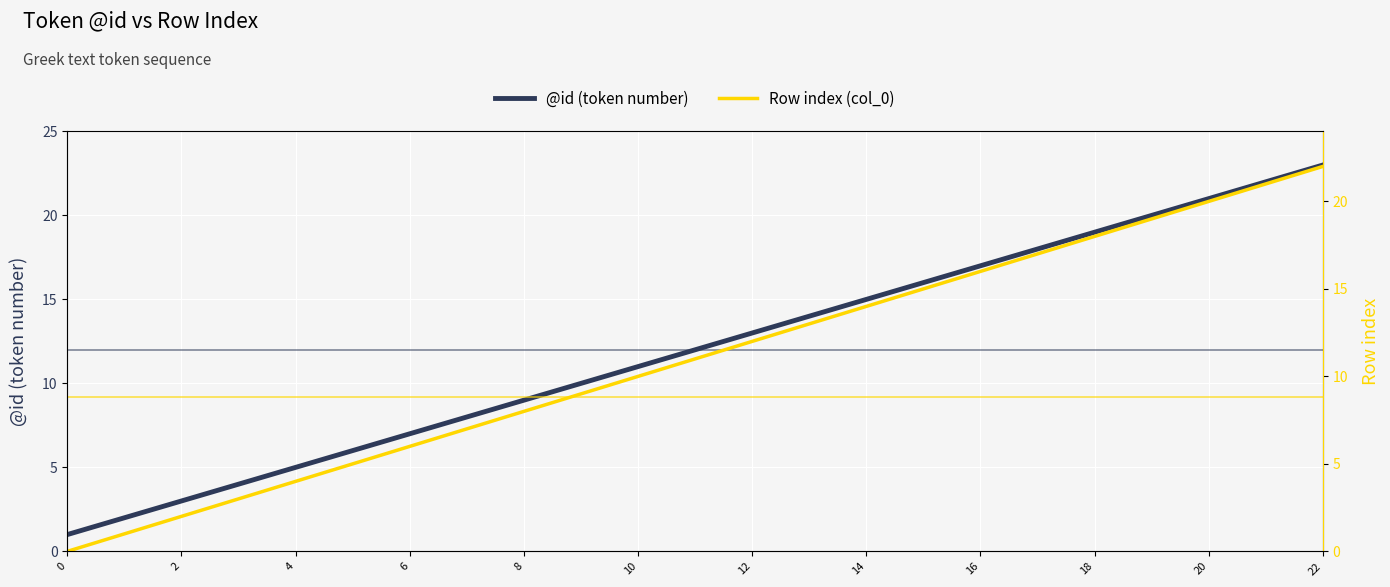

The value of @id (token number) at 18 is 19. True or false?

True